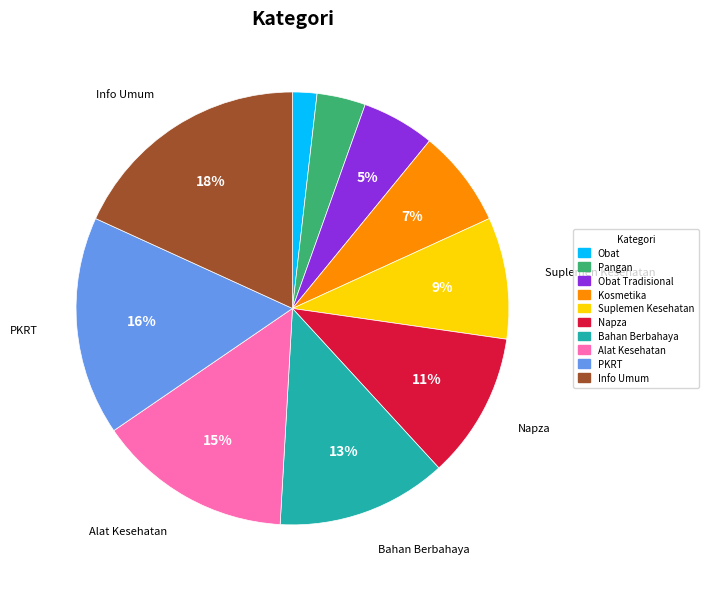

How many slices are in this pie chart?

10